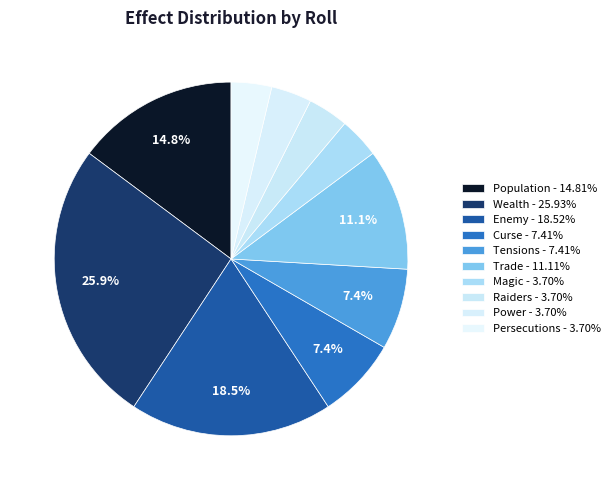

How many slices are in this pie chart?

10